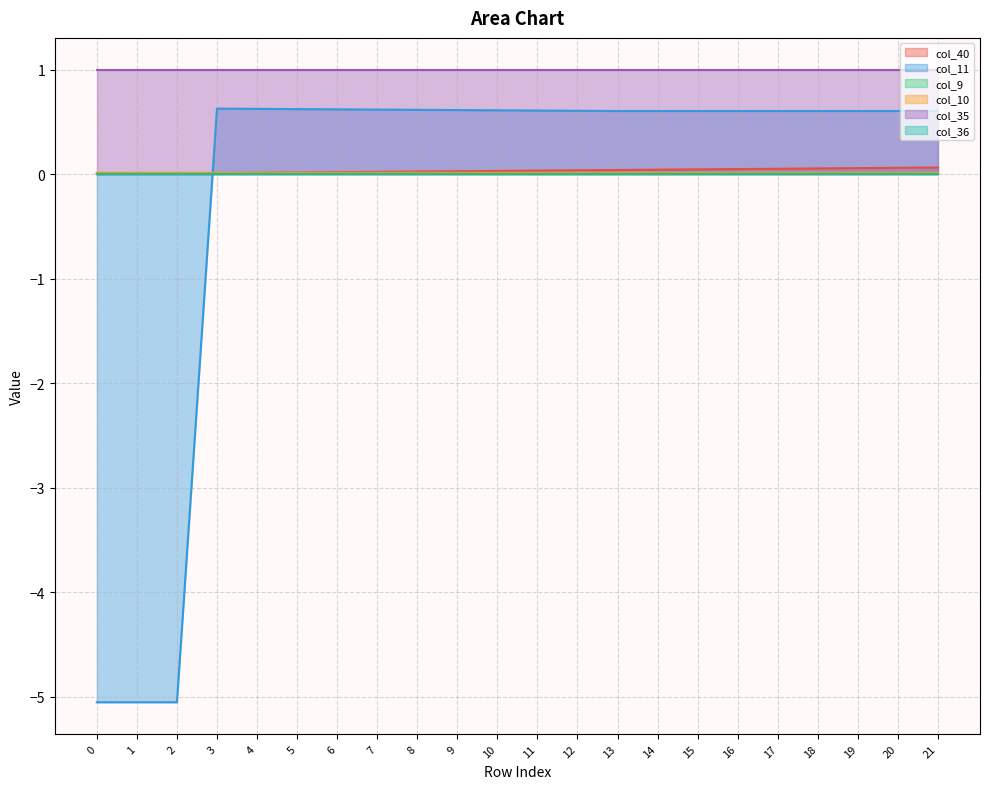

At which label does col_11 first exceed 0?

3